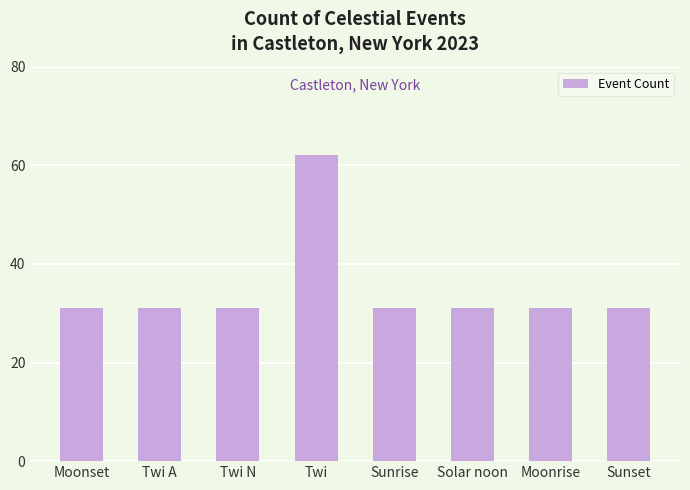

Approximately how many times larger is the value at Sunrise compared to Twi N?

1.0